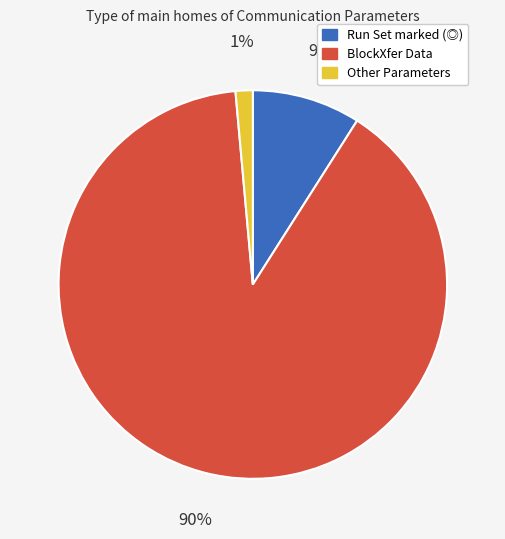

What is the smallest slice in the pie chart?

Other Parameters